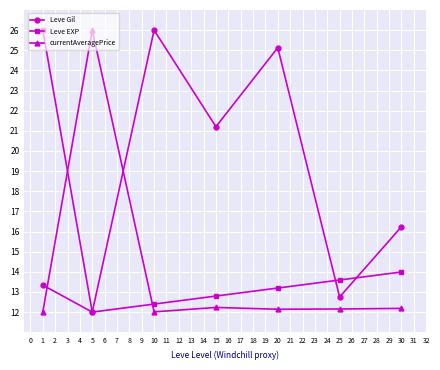

Is it true that currentAveragePrice equals 12.0 at 1?

True